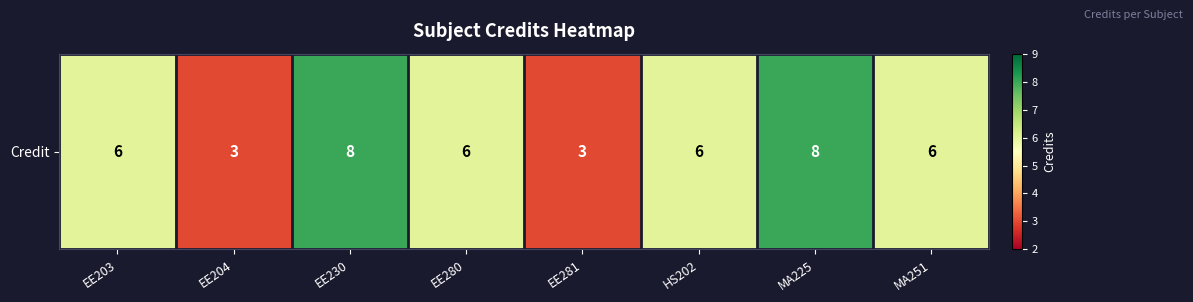

How many values are between 6 and 8?

6